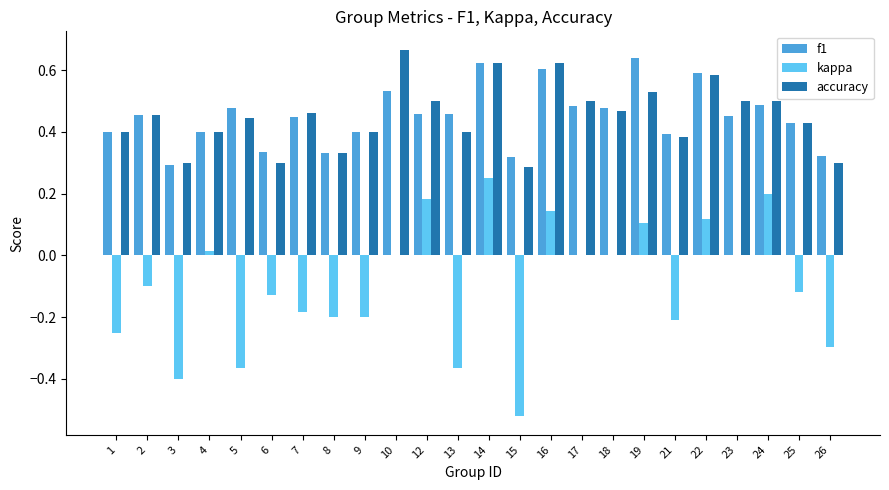

True or false: kappa has a value of -0.4 at 13.

True